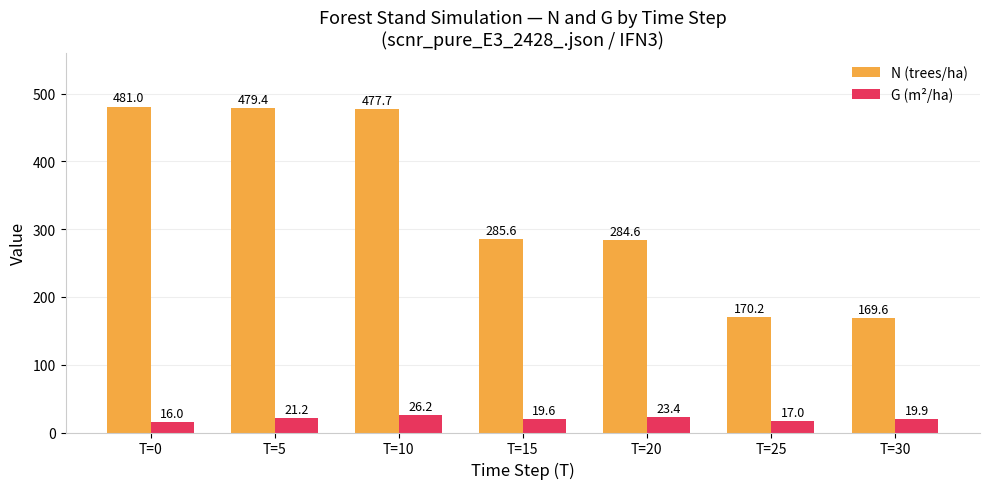

At which category is the sum across all series the highest?

T=10